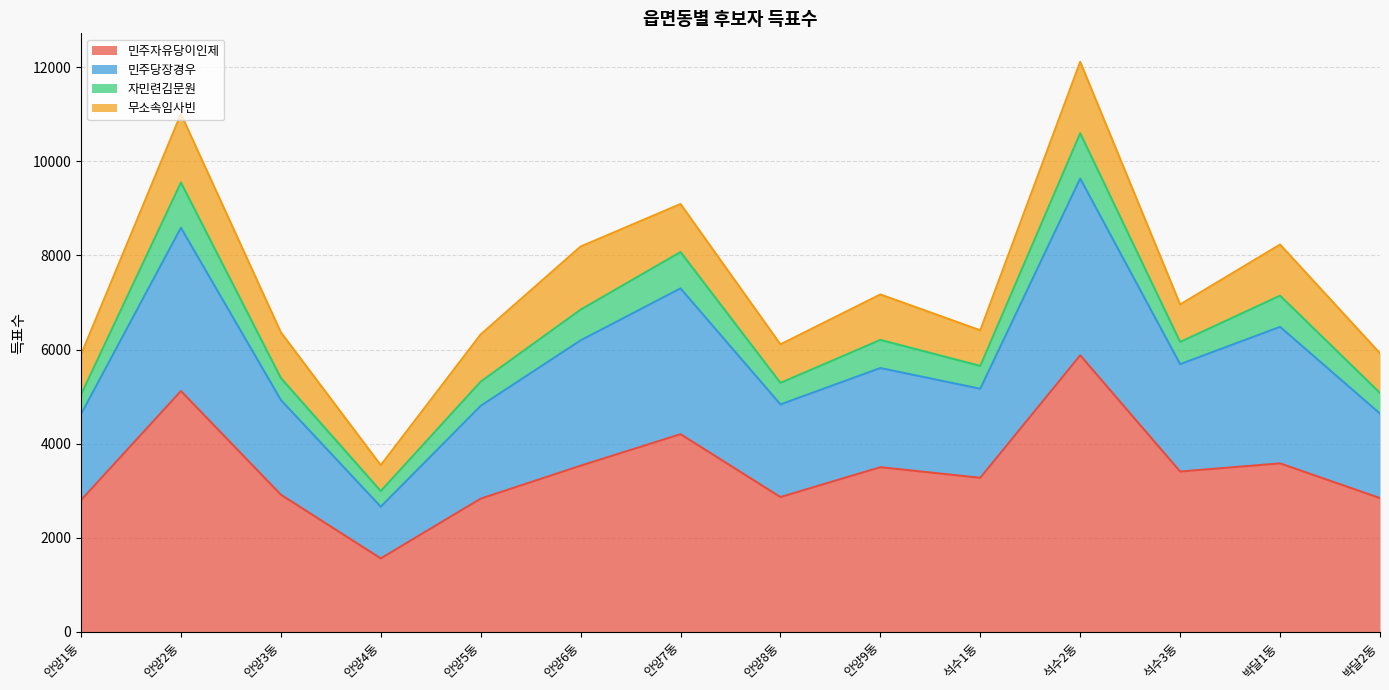

What is the label of the 6th point from the right?

안양9동